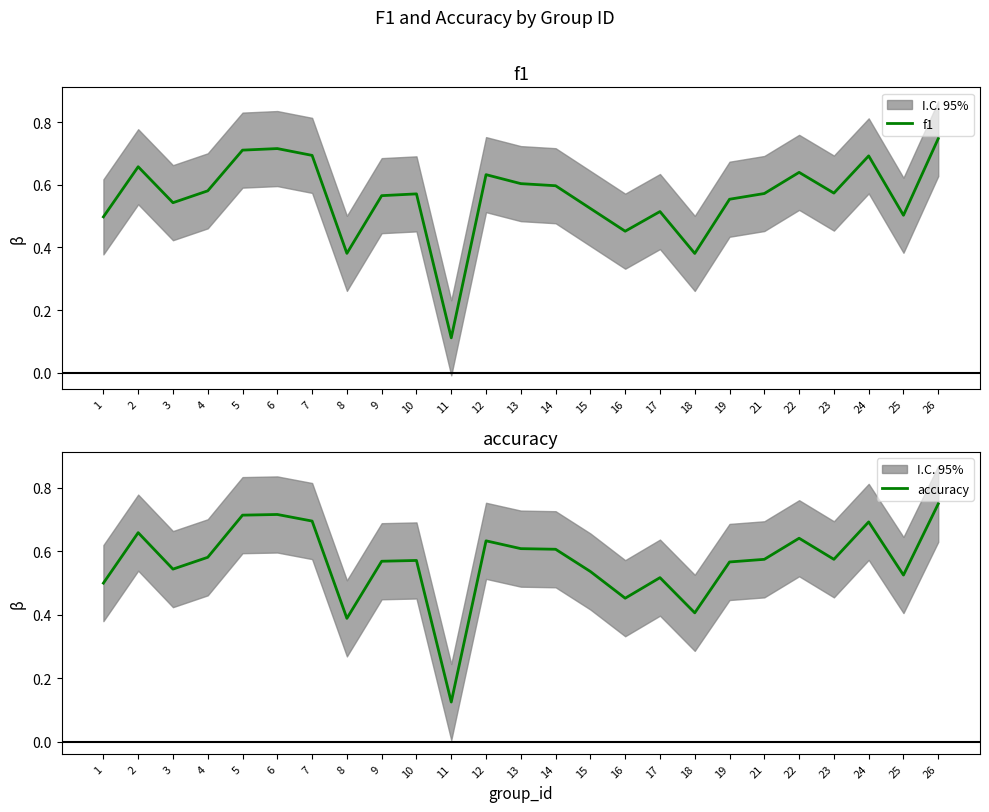

At how many categories does at least one series exceed 0?

25